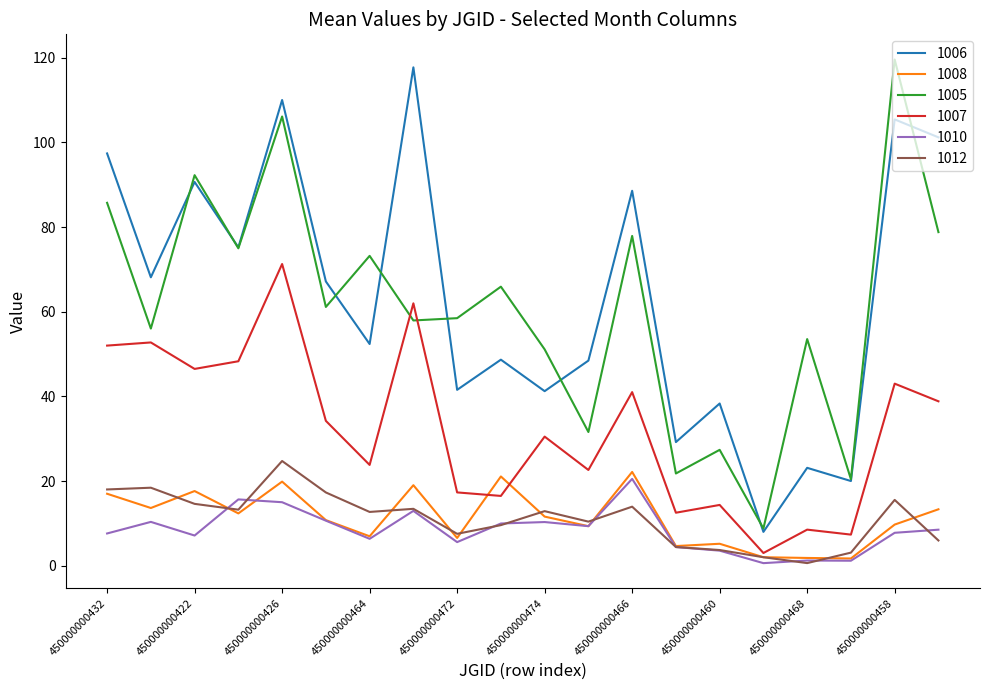

True or false: 1006 and 1012 intersect in this chart.

False